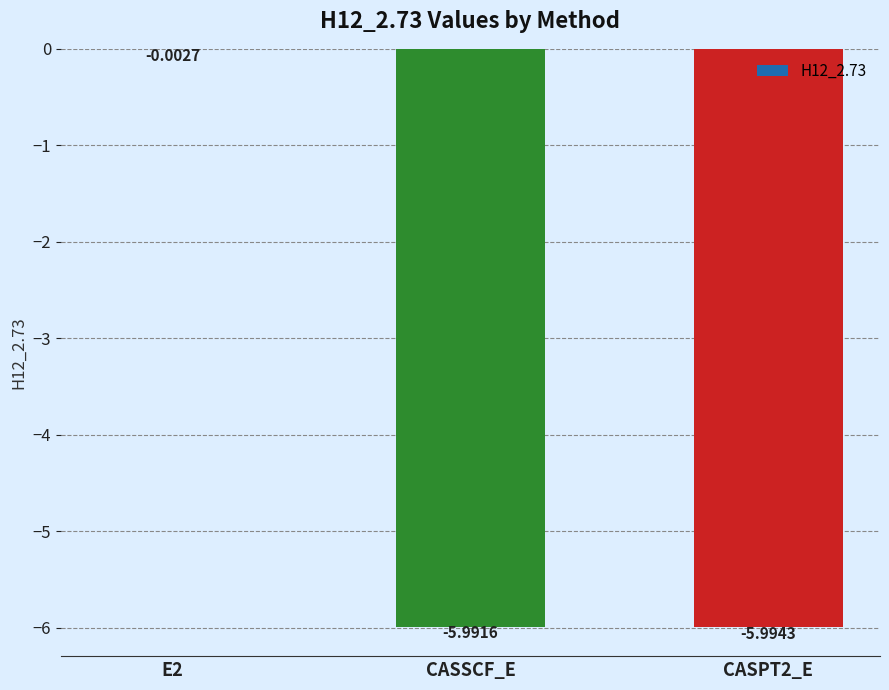

What is the sum of the values at CASPT2_E and E2?

-6.0